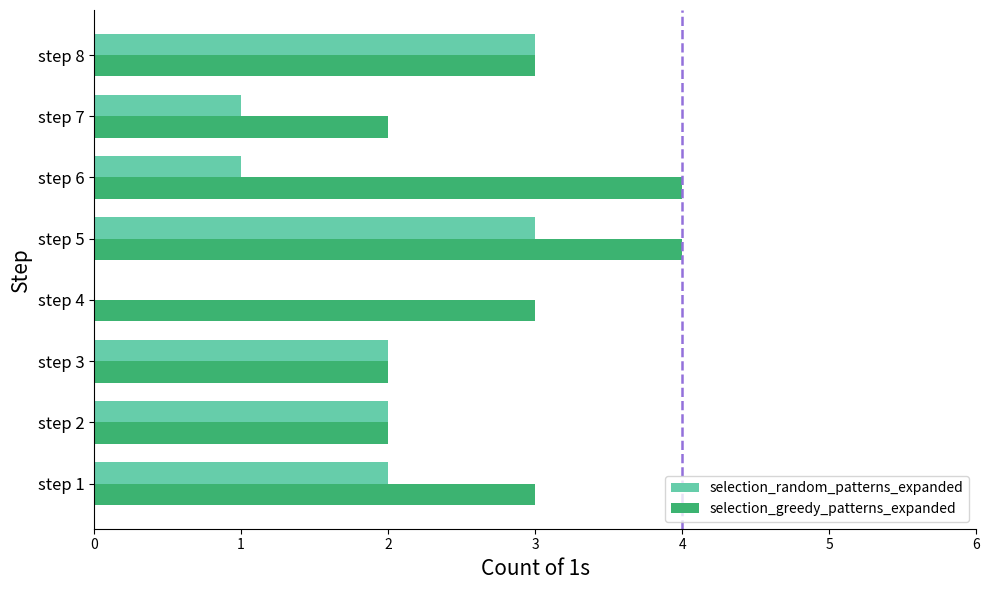

The selection_random_patterns_expanded series shows 2 at step 3. True or false?

True